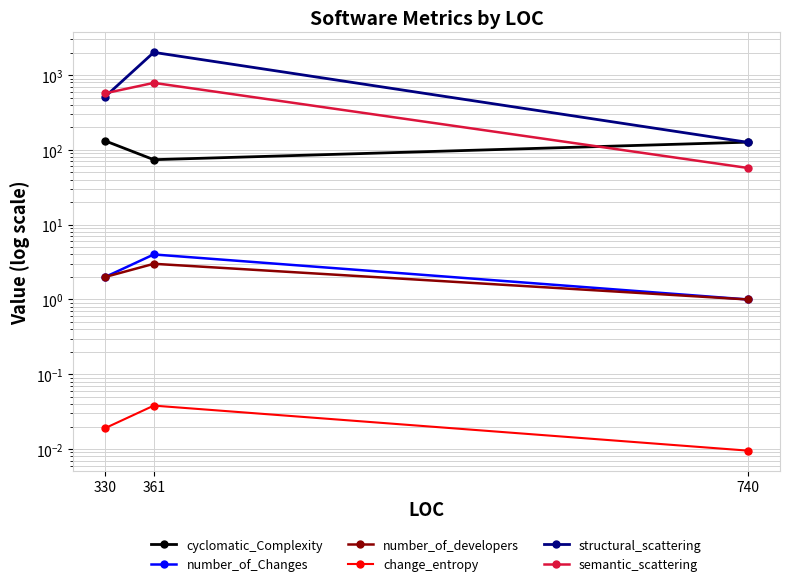

What are all the series names shown in the legend?

cyclomatic_Complexity, number_of_Changes, number_of_developers, change_entropy, structural_scattering, semantic_scattering